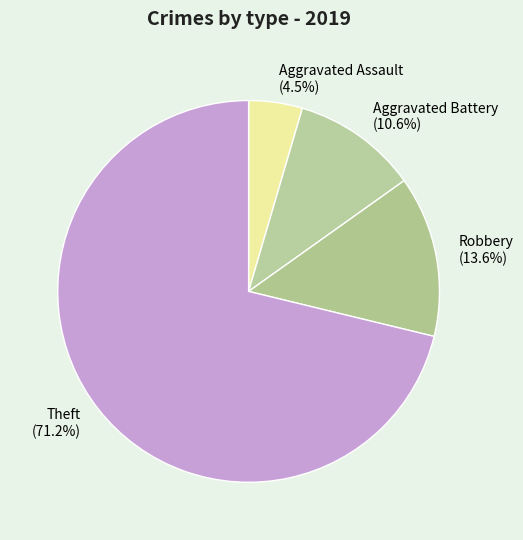

Which category has the biggest portion of the pie?

Theft